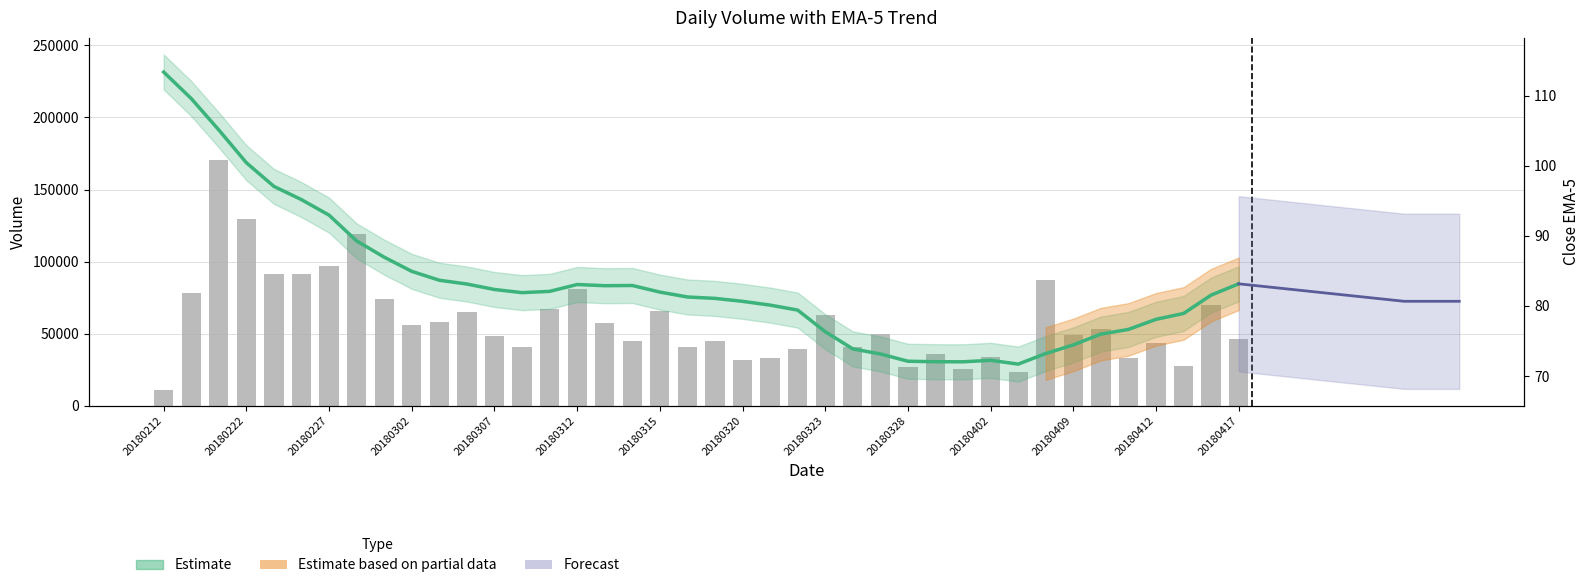

Reading left to right, transcribe all the data shown in this chart.

vol: 20180212=10629.0	20180213=78459.0	20180214=170186.0	20180222=129208.0	20180223=91362.0	20180226=91074.0	20180227=97156.0	20180228=118815.0	20180301=74013.0	20180302=55817.0	20180305=57719.0	20180306=65152.0	20180307=48576.0	20180308=40435.0	20180309=67187.0	20180312=80699.0	20180313=57404.0	20180314=44577.0	20180315=65340.0	20180316=40422.0	20180319=44892.0	20180320=31952.0	20180321=32944.0	20180322=39107.0	20180323=62933.0	20180326=40554.0	20180327=49885.0	20180328=26729.0	20180329=35512.0	20180330=25227.0	20180402=33798.0	20180403=23217.0	20180404=86840.0	20180409=48948.0	20180410=53245.0	20180411=32783.0	20180412=43636.0	20180413=27165.0	20180416=69612.0	20180417=46184.0
close_EMA_5: 20180212=113.4	20180213=109.6	20180214=105.1	20180222=100.4	20180223=97.0	20180226=95.2	20180227=93.0	20180228=89.3	20180301=87.0	20180302=84.9	20180305=83.7	20180306=83.1	20180307=82.3	20180308=81.9	20180309=82.1	20180312=83.0	20180313=82.9	20180314=82.9	20180315=82.0	20180316=81.3	20180319=81.1	20180320=80.7	20180321=80.1	20180322=79.4	20180323=76.3	20180326=73.9	20180327=73.1	20180328=72.1	20180329=72.0	20180330=72.0	20180402=72.2	20180403=71.7	20180404=73.2	20180409=74.4	20180410=76.0	20180411=76.6	20180412=78.1	20180413=78.9	20180416=81.5	20180417=83.2